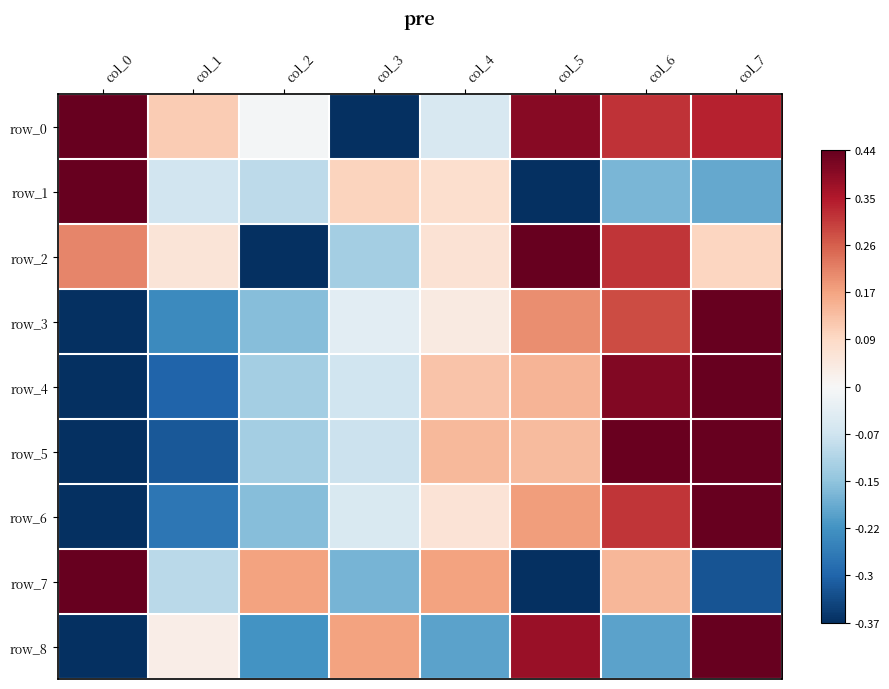

What is the sum of all row_8 values?

-0.3